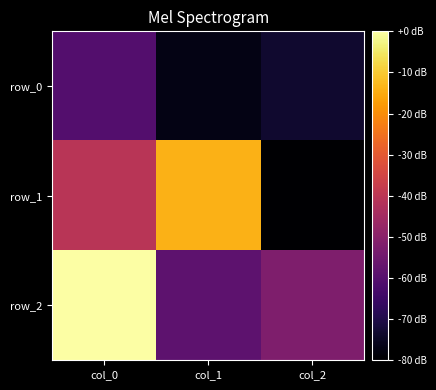

Read the row_2 value at col_2.

-0.2